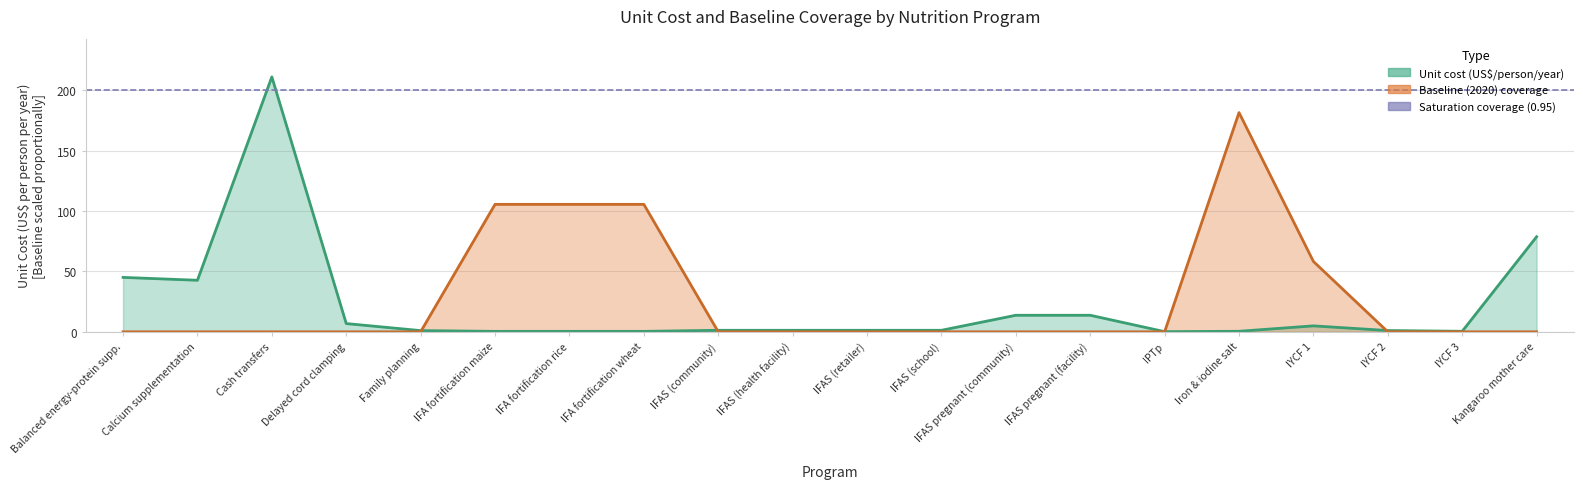

What is the average value of the unit_cost series?

21.3